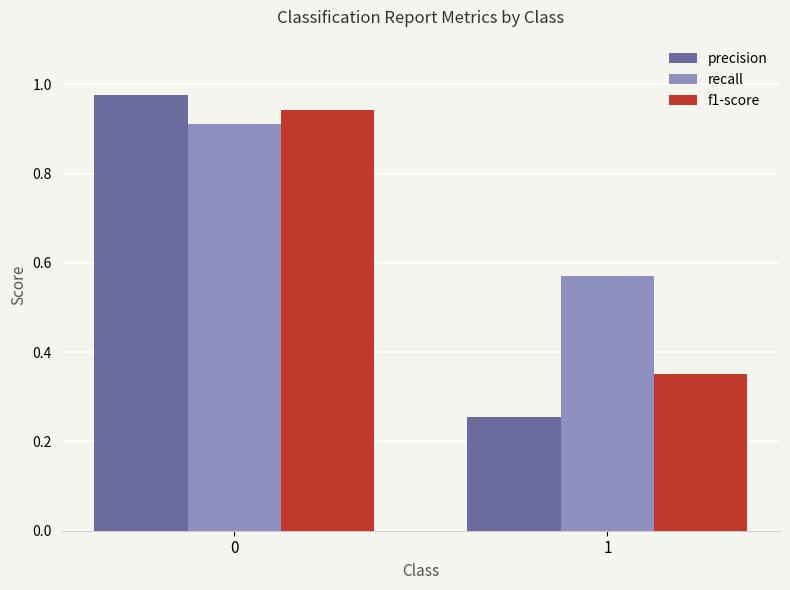

How many series are shown in this chart?

3